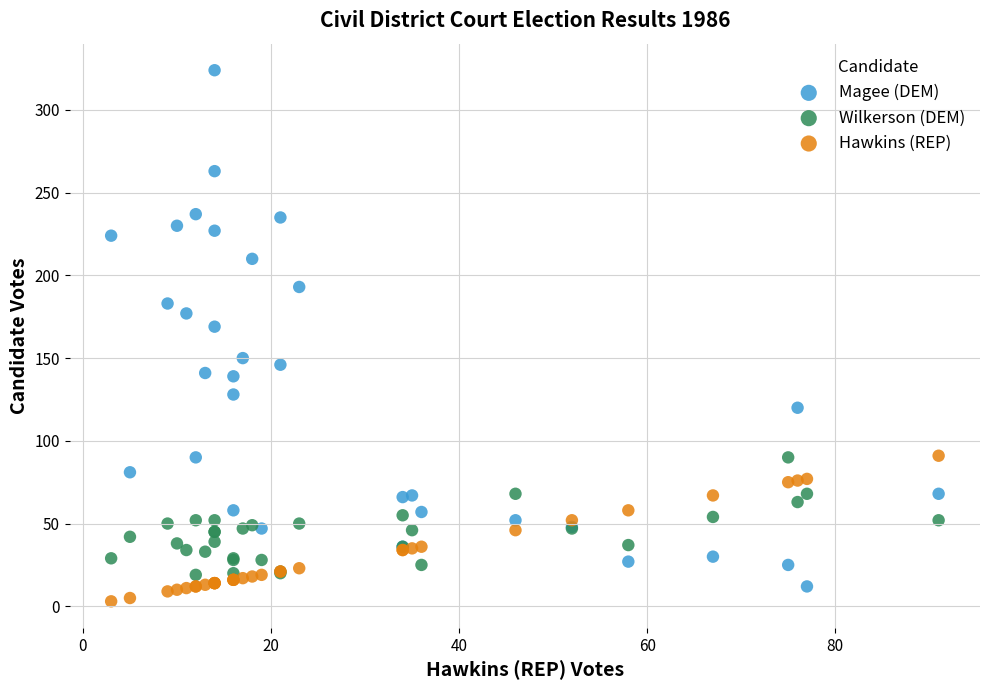

What is the X range (max minus min) for the scatter plot?

88